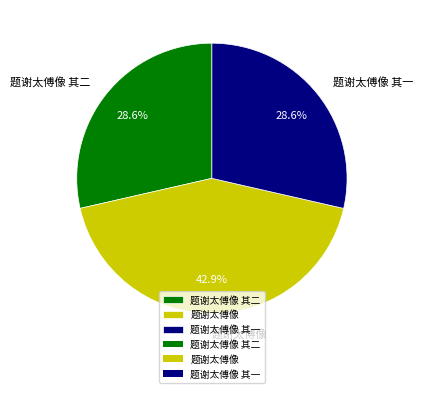

Is there a majority slice in this chart?

No